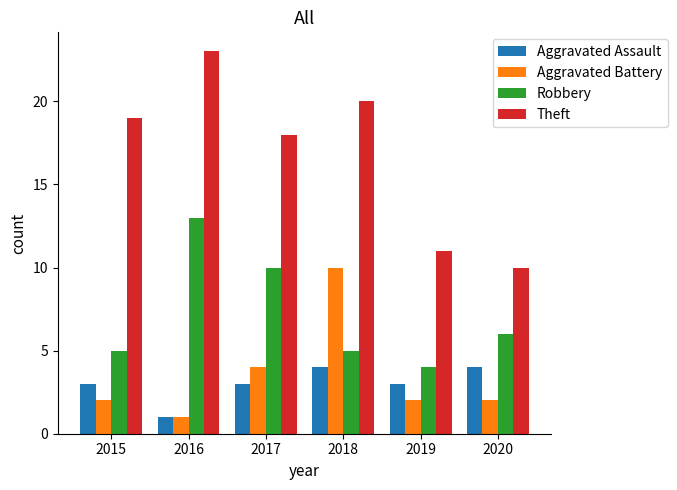

What are all the series names shown in the legend?

Aggravated Assault, Aggravated Battery, Robbery, Theft